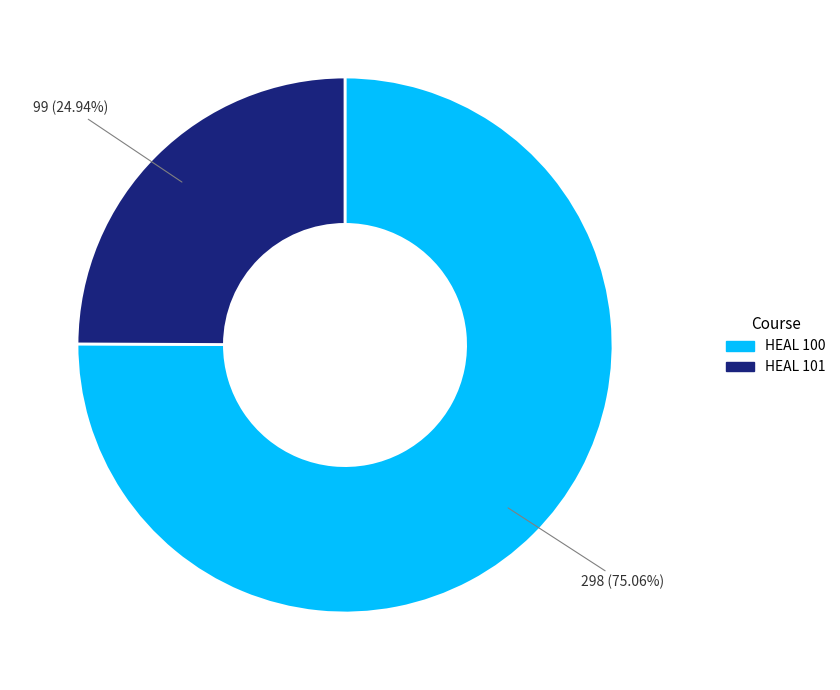

How many segments does this pie chart have?

2